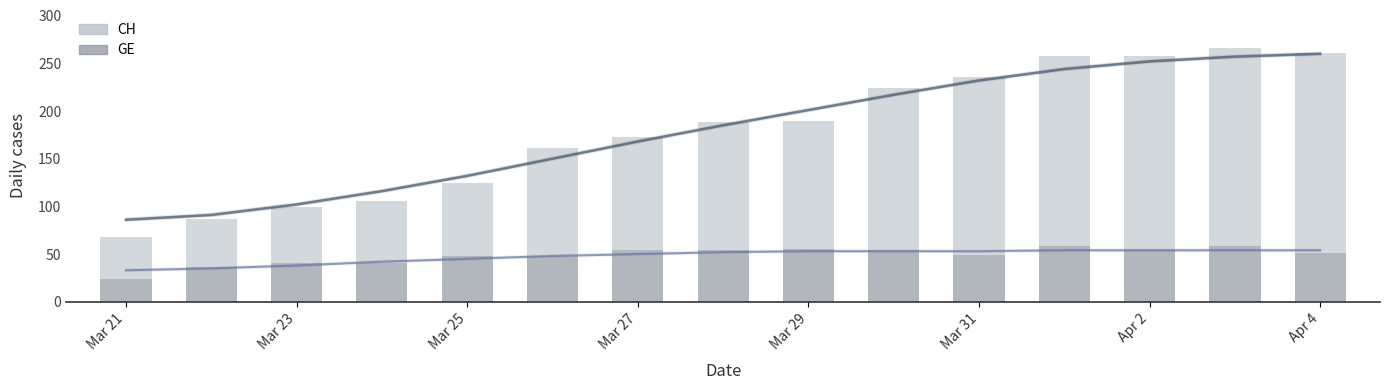

At how many categories does at least one series exceed 218?

6